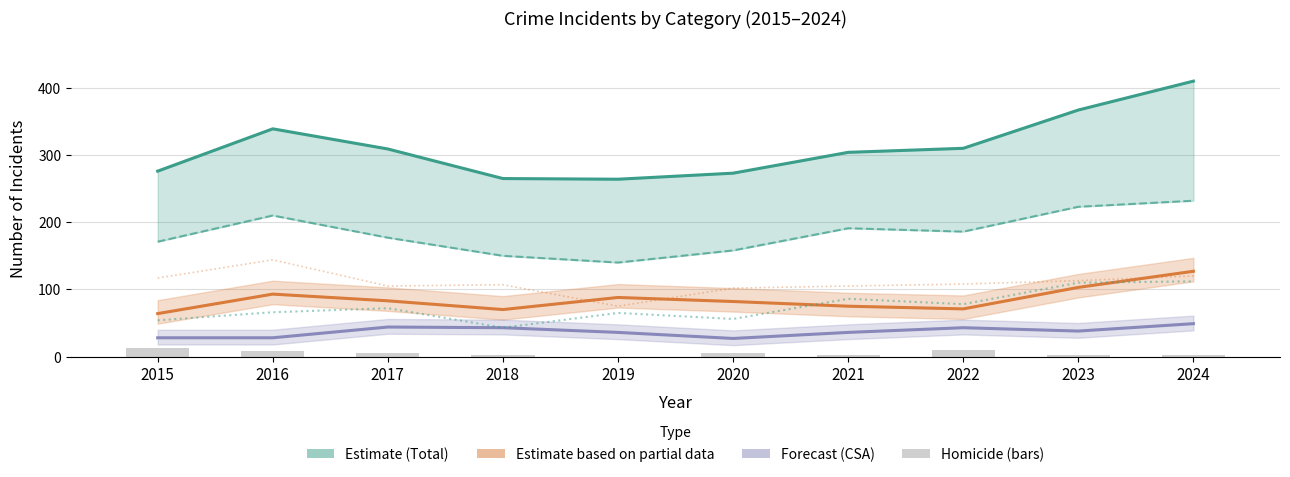

Reading right to left, list all the values displayed in this chart.

Total (Estimate): 2024=410	2023=367	2022=310	2021=304	2020=273	2019=264	2018=265	2017=309	2016=339	2015=276
Aggravated Battery: 2024=127	2023=103	2022=71	2021=75	2020=82	2019=88	2018=70	2017=83	2016=93	2015=64
Criminal Sexual Assault: 2024=49	2023=38	2022=43	2021=36	2020=27	2019=36	2018=43	2017=44	2016=28	2015=28
Aggravated Assault: 2024=112	2023=110	2022=78	2021=86	2020=56	2019=65	2018=43	2017=72	2016=66	2015=54
Robbery: 2024=120	2023=113	2022=108	2021=105	2020=102	2019=75	2018=107	2017=105	2016=144	2015=117
Homicide: 2024=2	2023=3	2022=10	2021=2	2020=6	2019=0	2018=2	2017=5	2016=8	2015=13